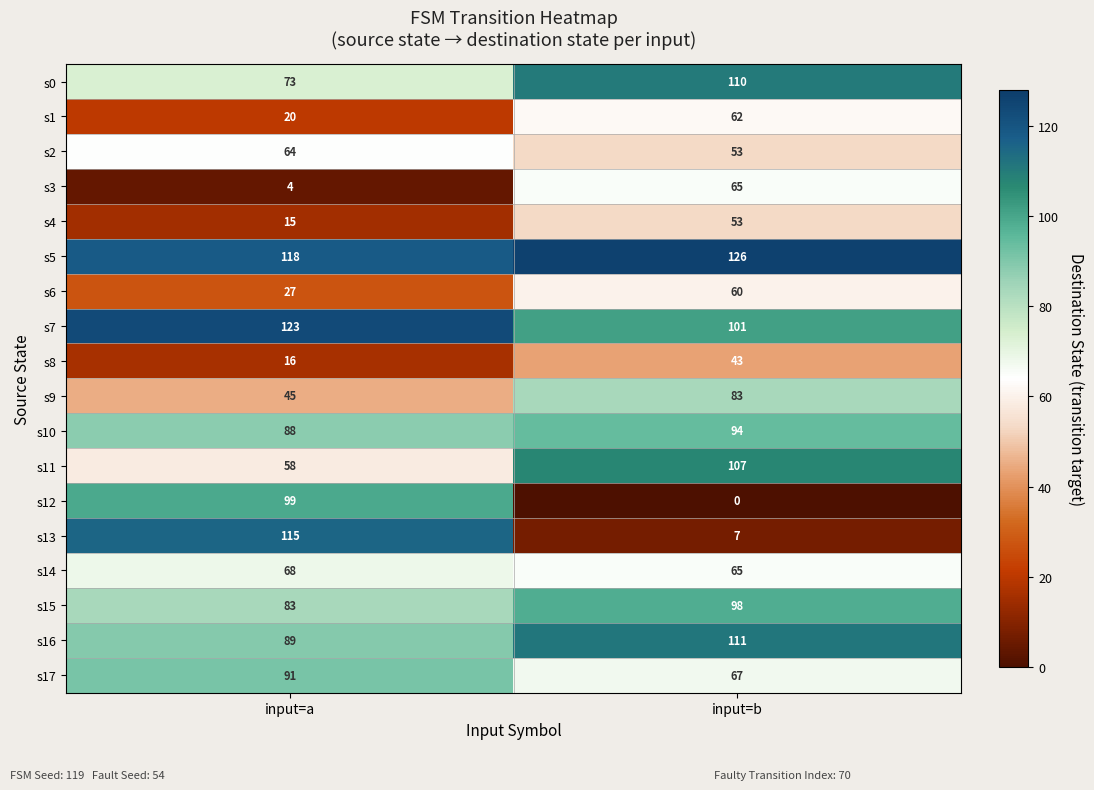

At which label does s3 reach its minimum?

input=a